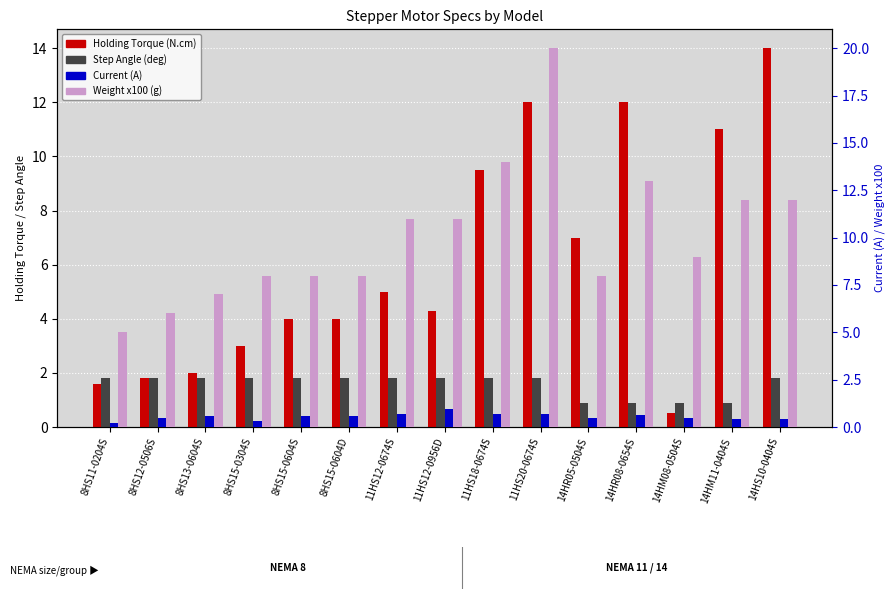

Which series has the largest total across all categories?

Weight x100 (g)